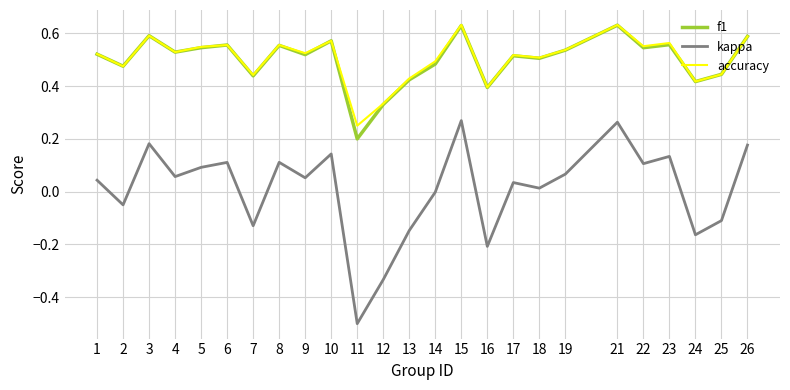

What is the total value across all series at 1?

1.1